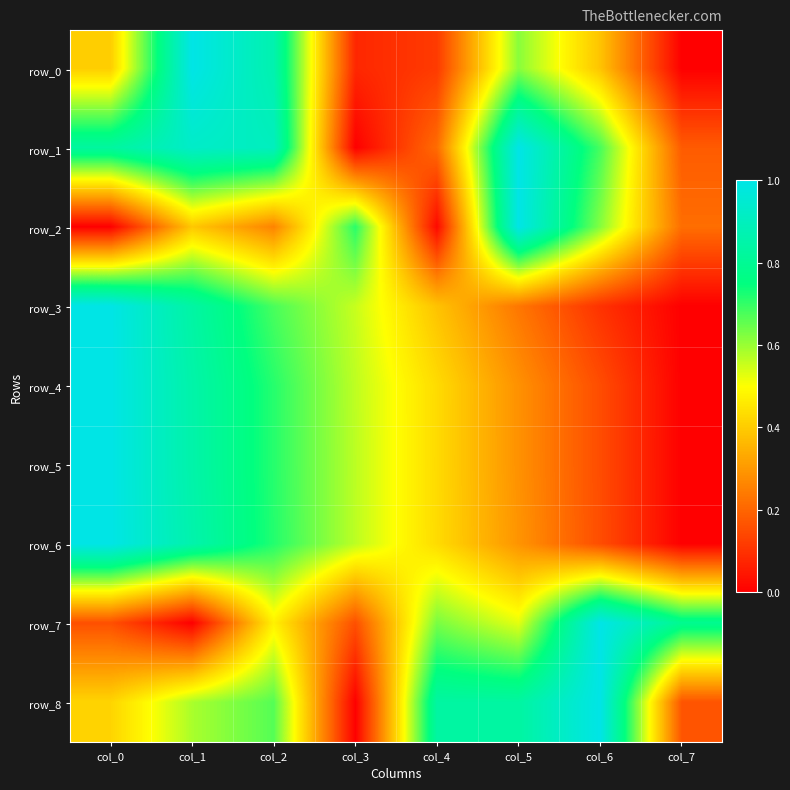

Rank the categories by row_0 value from highest to lowest.

col_1, col_2, col_5, col_0, col_6, col_4, col_3, col_7